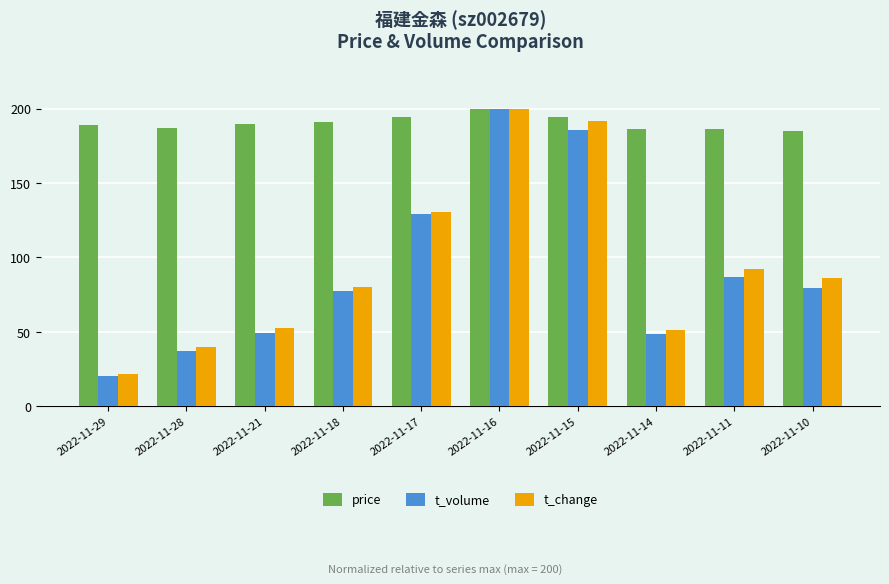

What is the difference between the t_volume values at 2022-11-16 and 2022-11-21?

150.5